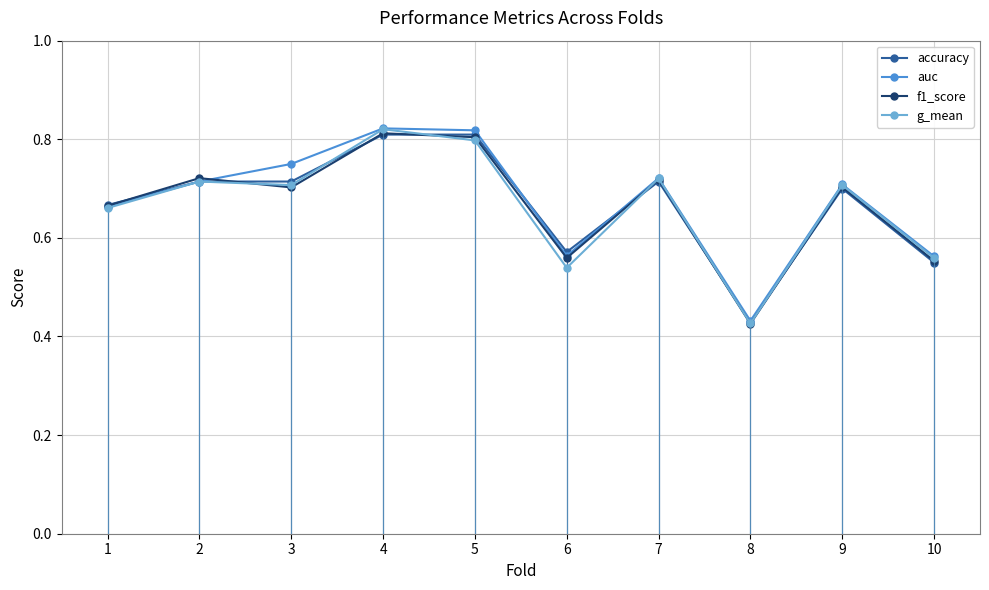

In auc, how many points are higher than both neighbors (excluding endpoints)?

3